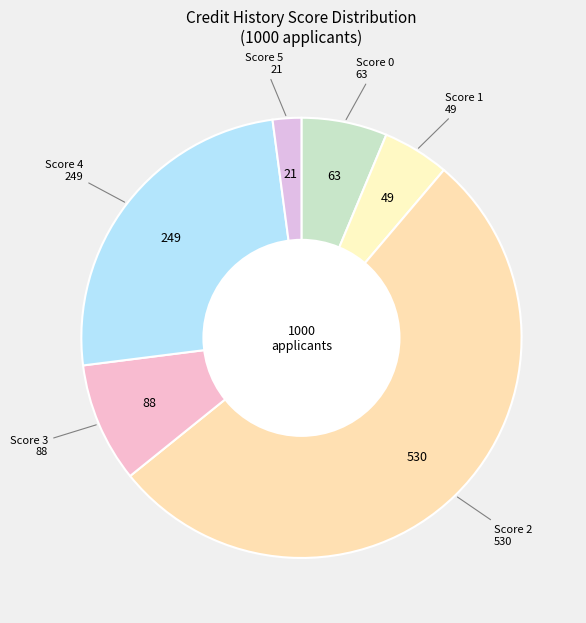

How many slices are in this pie chart?

6